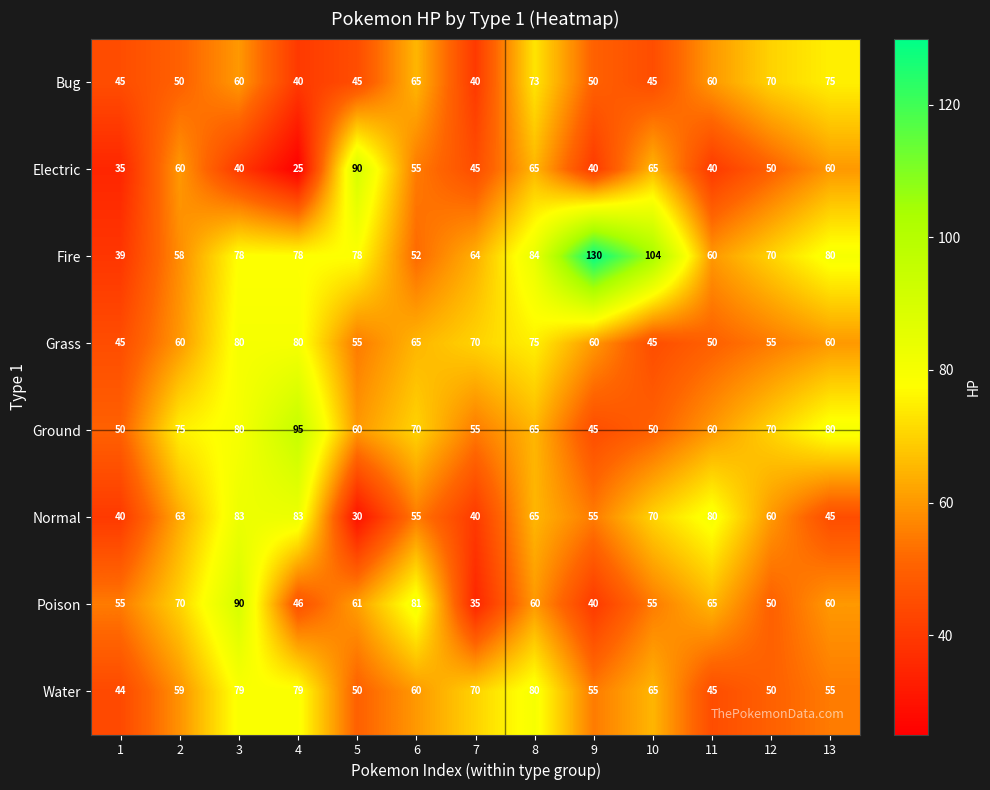

At which category is the sum across all series the highest?

3